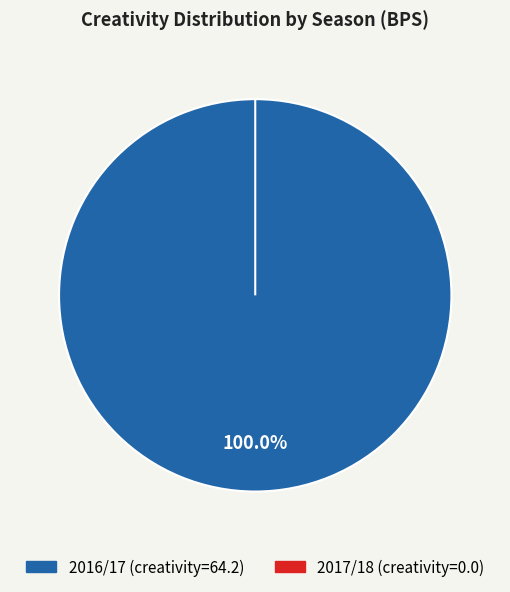

The 0 slice represents 1% of the pie. True or false?

False